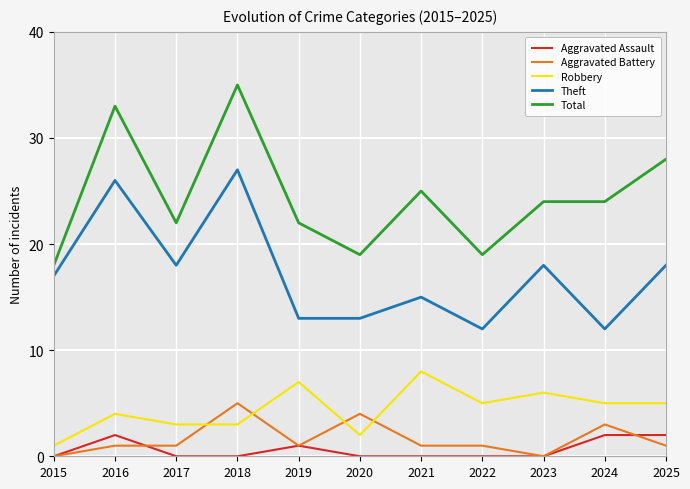

Does the chart have visible grid lines?

Yes